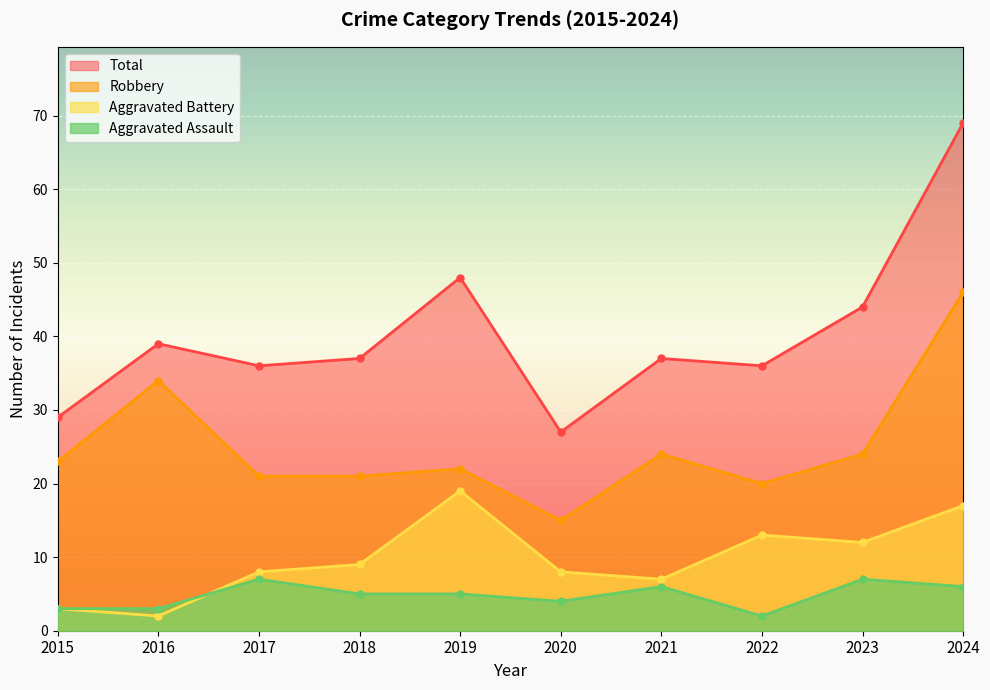

How many Aggravated Assault values are between 3 and 6?

7